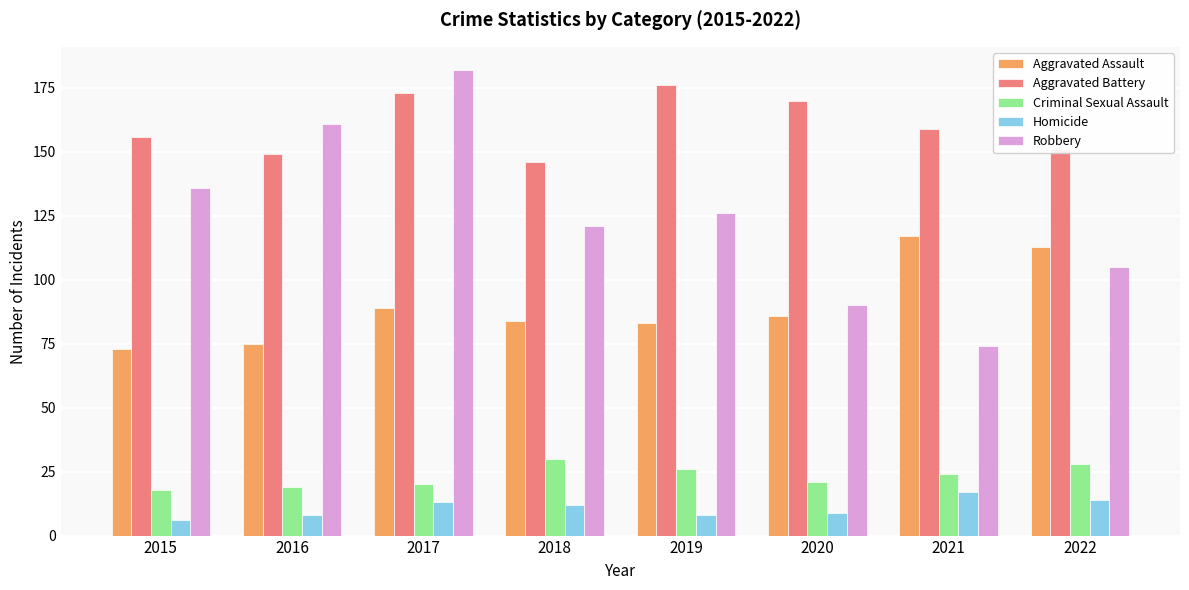

At which category does the chart reach its minimum across all series?

2015